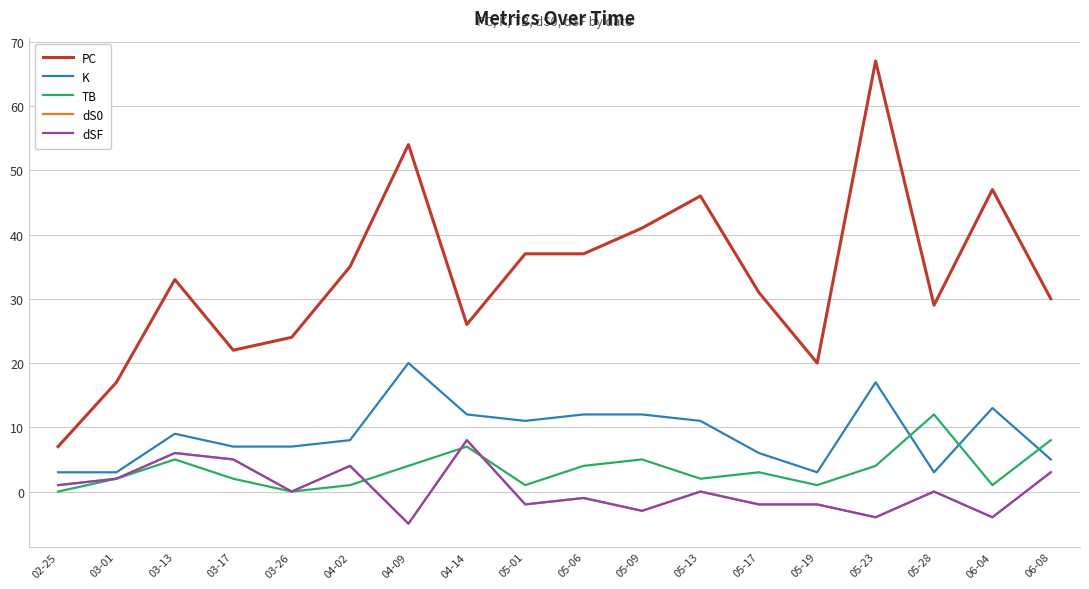

Does the chart display data point markers on the line(s)?

No